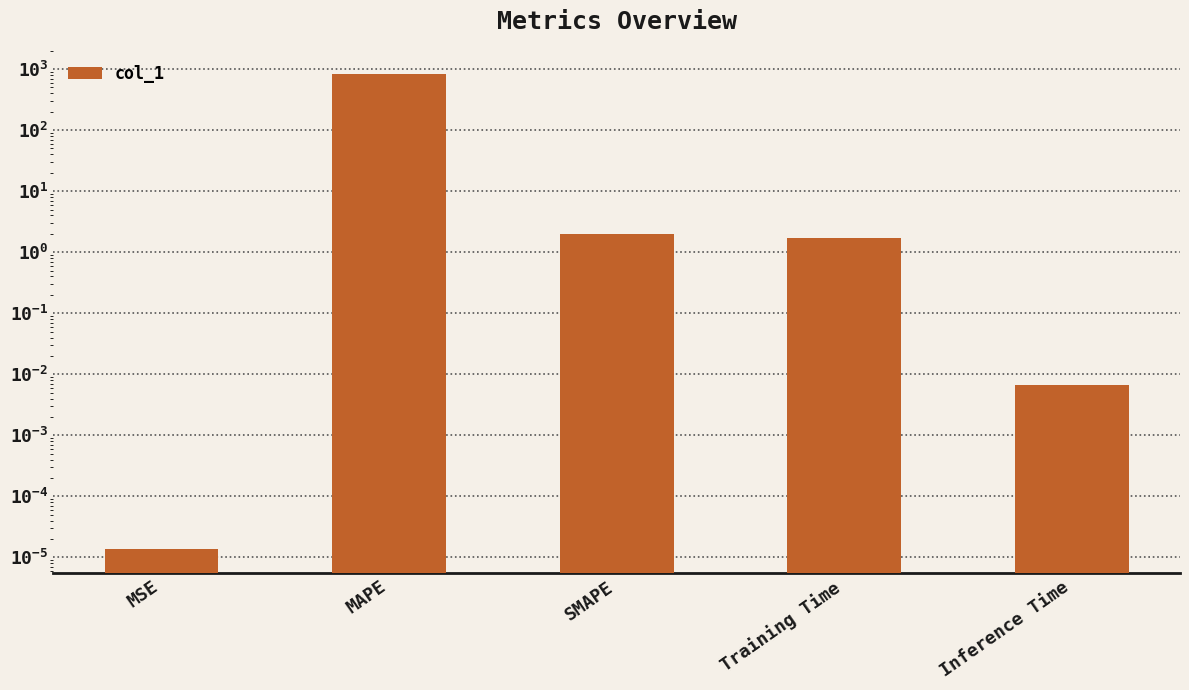

Rank the categories by value from lowest to highest.

MSE, Inference Time, Training Time, SMAPE, MAPE